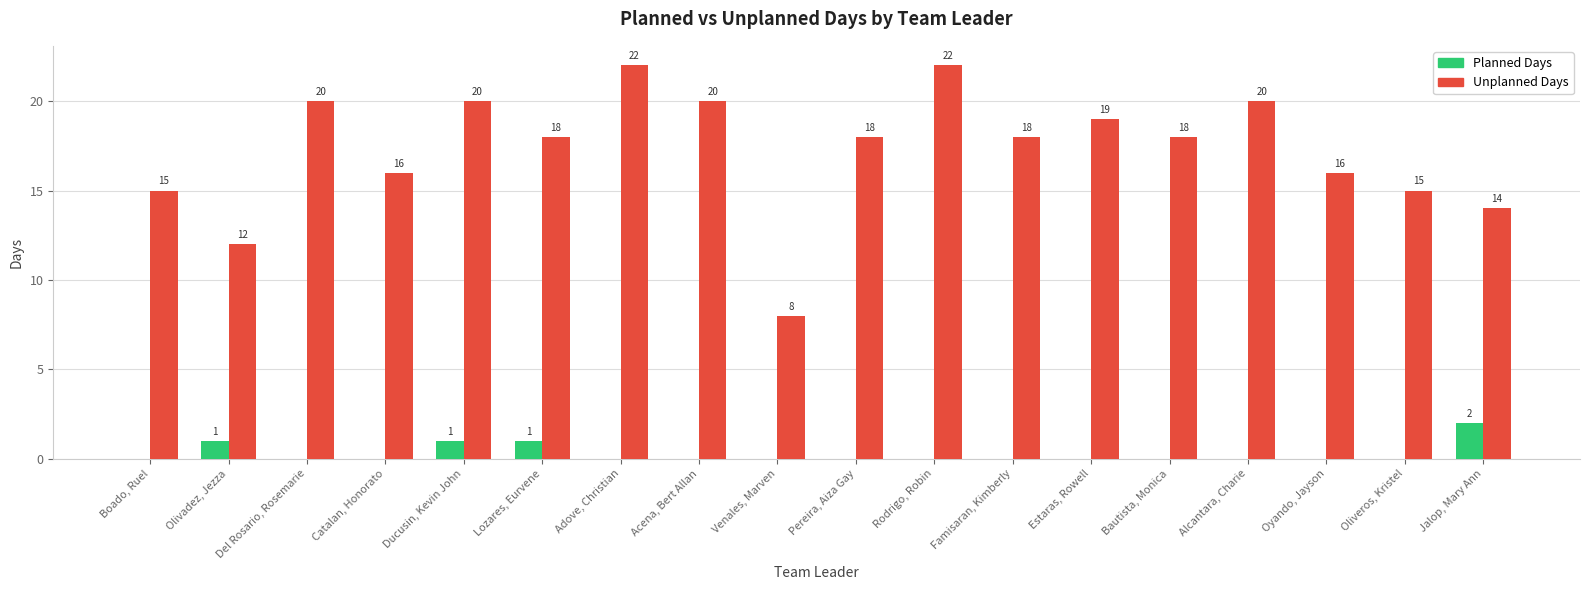

What is the greatest value displayed?

22